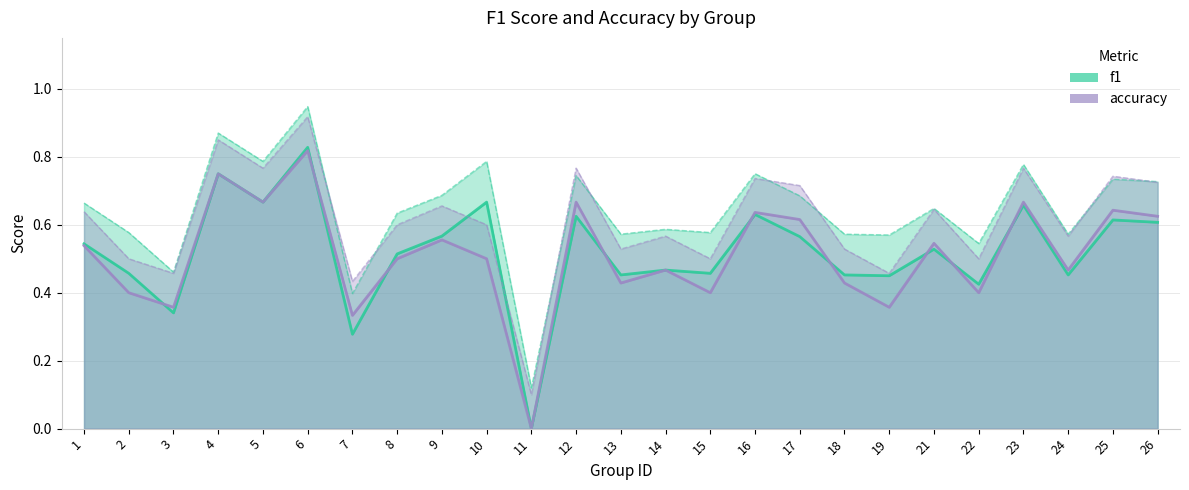

Which series changed the most between 4 and 5?

f1